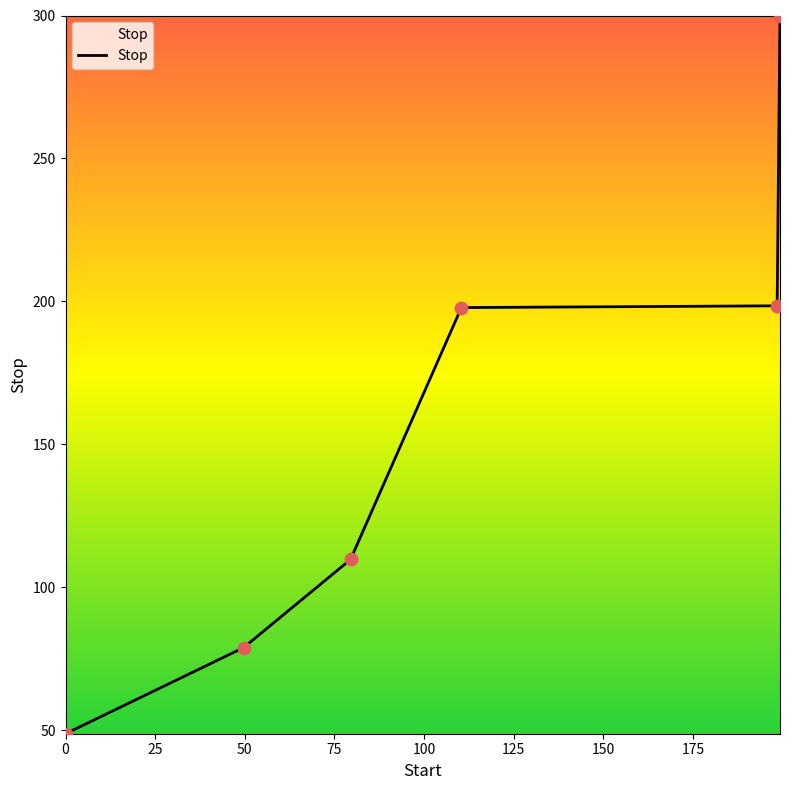

What is the maximum value shown in the chart?

300.0